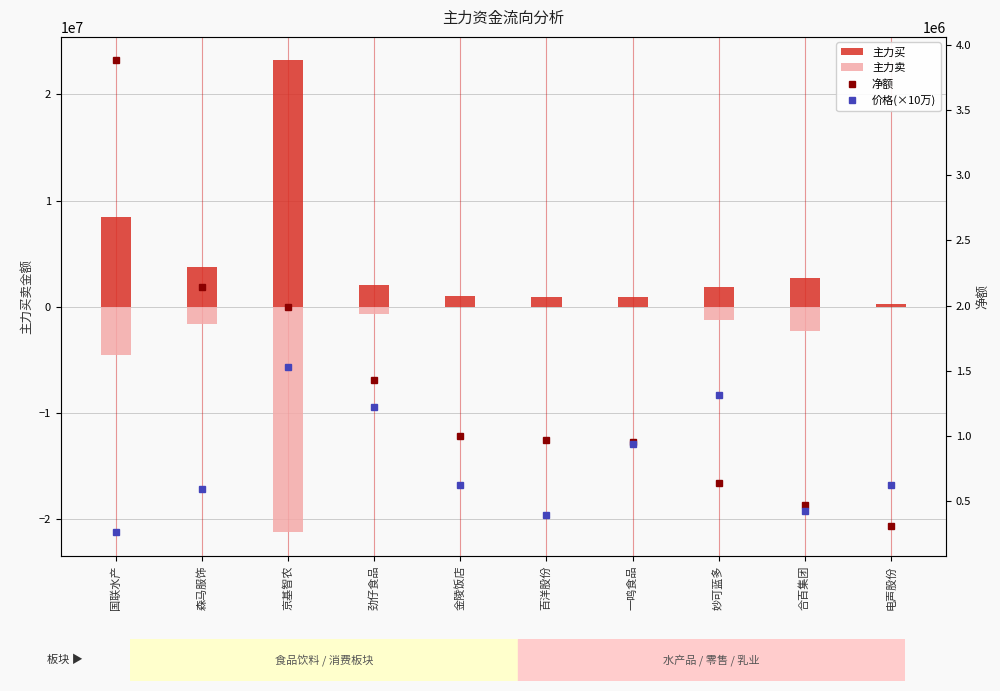

At which label does 主力卖 reach its minimum?

京基智农